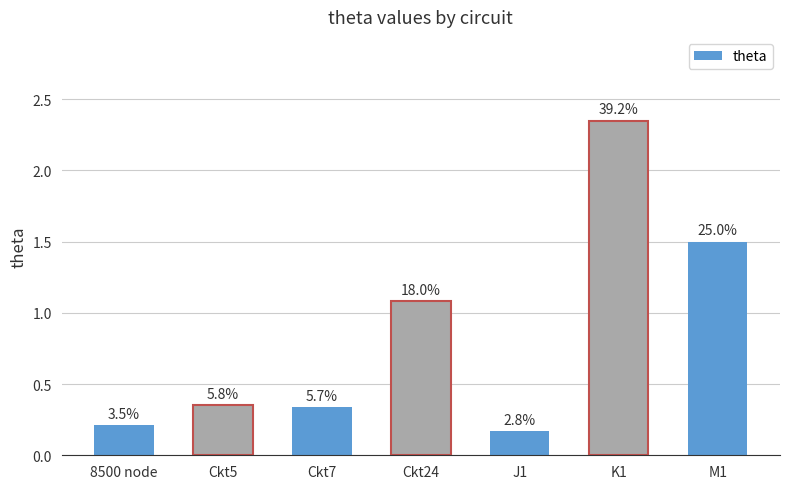

What is the label of the 1st bar from the left?

8500 node